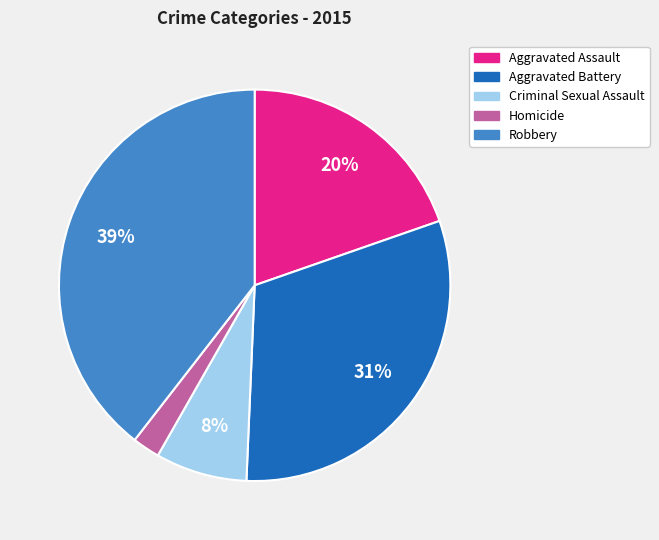

Which has a higher value, Aggravated Battery or Criminal Sexual Assault?

Aggravated Battery